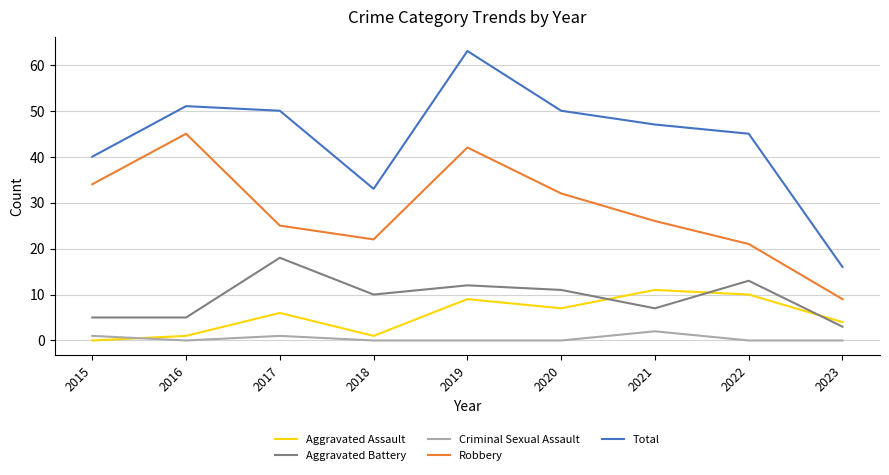

Rank the series by their maximum value, from highest to lowest.

Total, Robbery, Aggravated Battery, Aggravated Assault, Criminal Sexual Assault